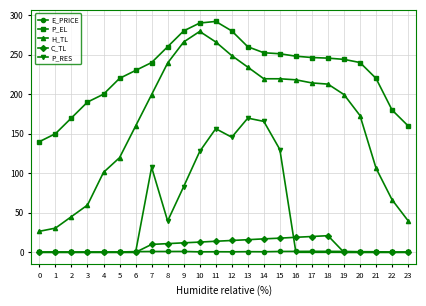

True or false: H_TL and C_TL intersect in this chart.

False